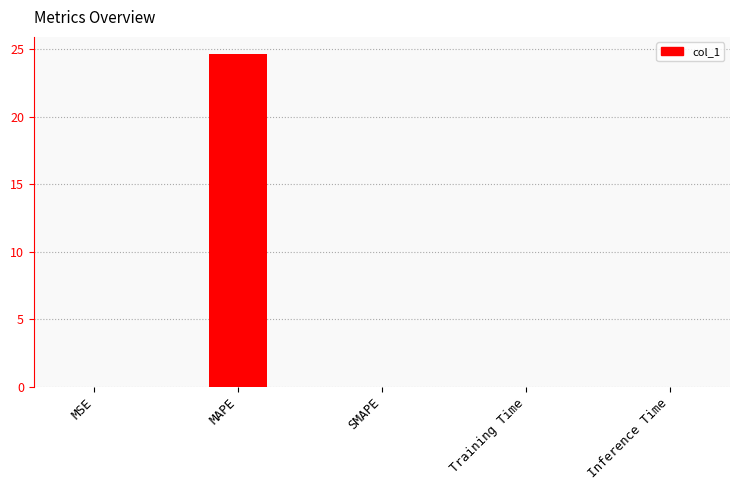

The chart shows a value of 0.0 at MSE. True or false?

True